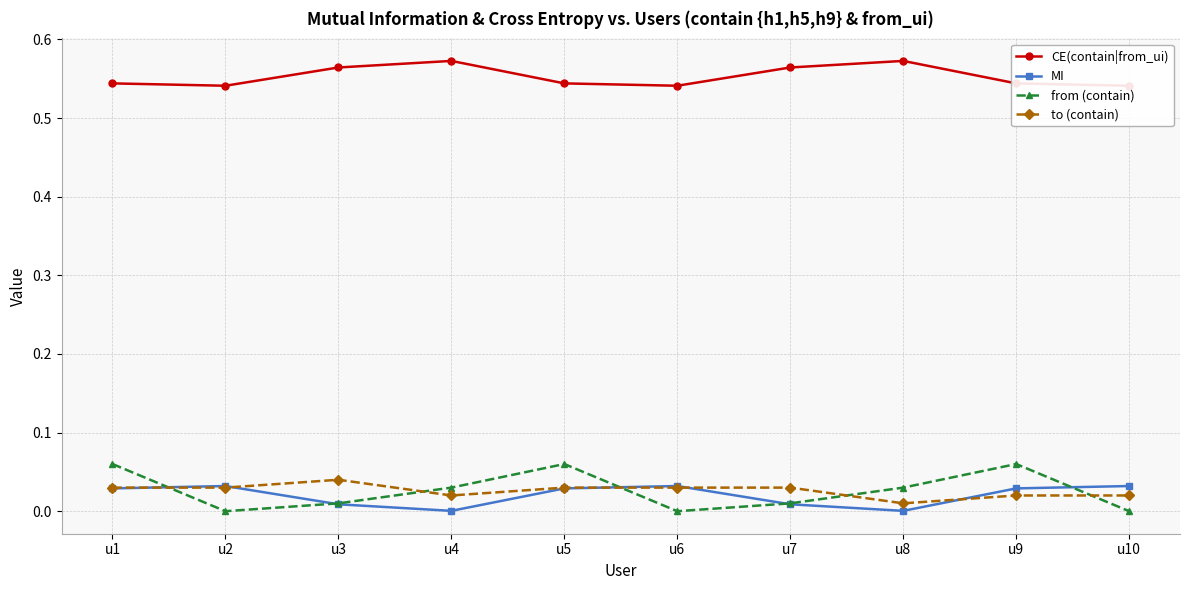

The from (contain) series shows 0.0 at u1. True or false?

False